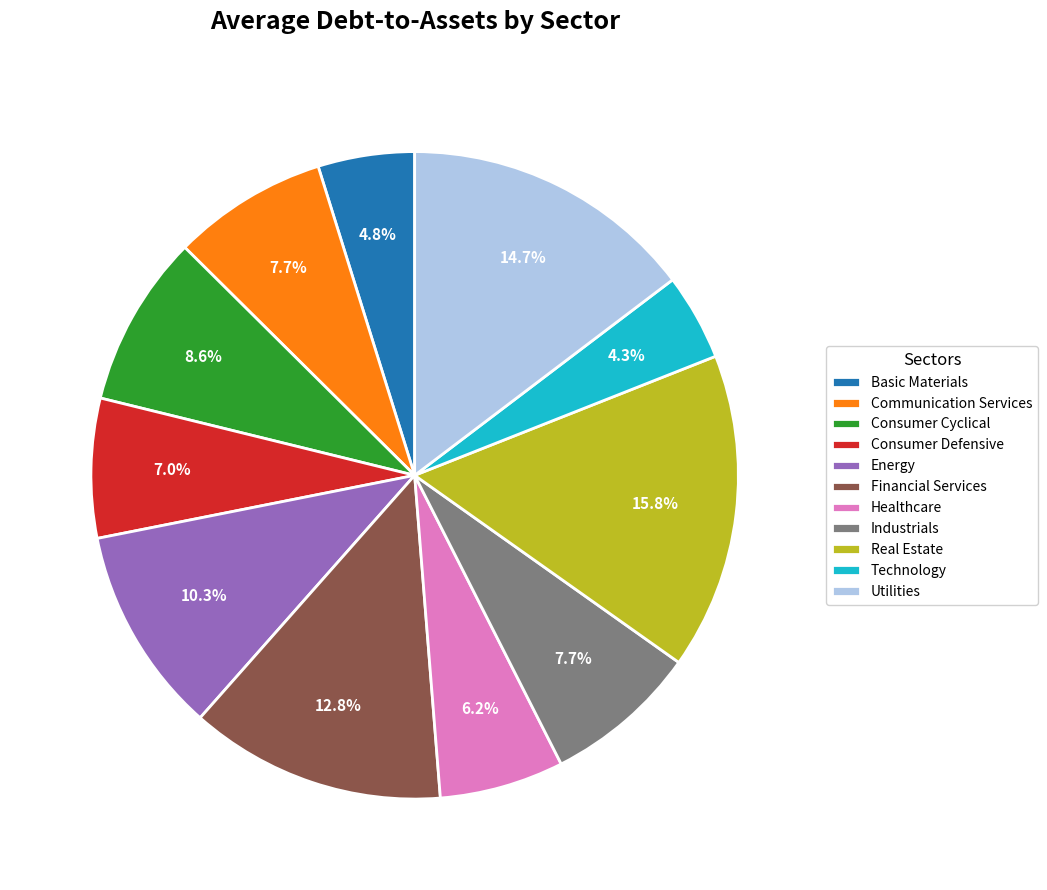

Which has a higher value, Healthcare or Financial Services?

Financial Services